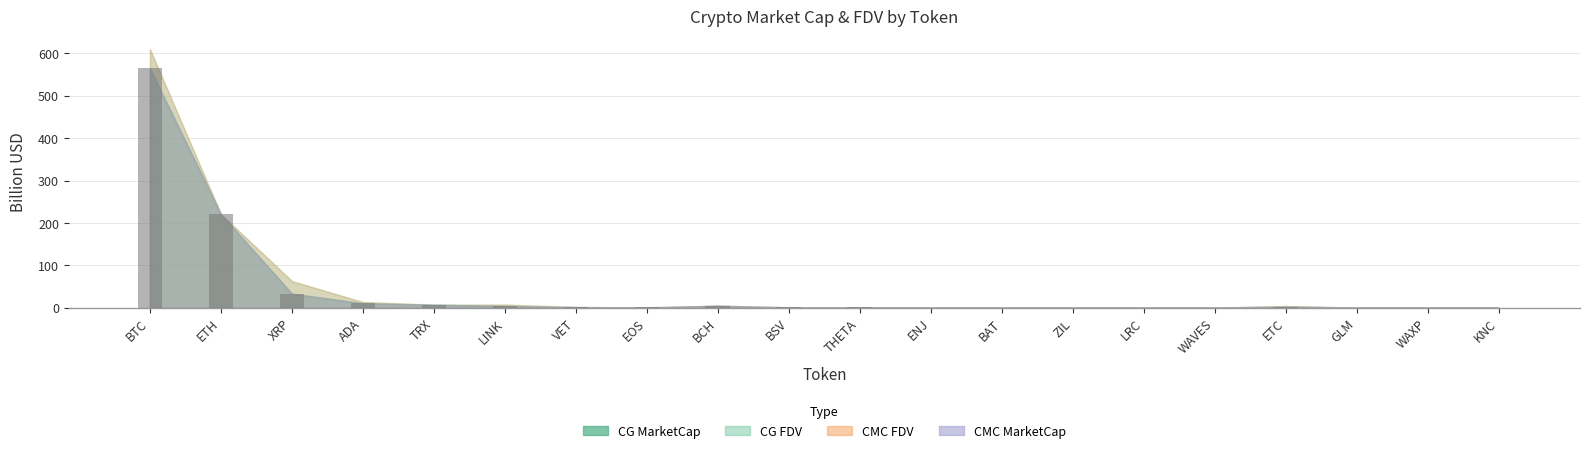

Between LINK and XRP, which is larger?

XRP